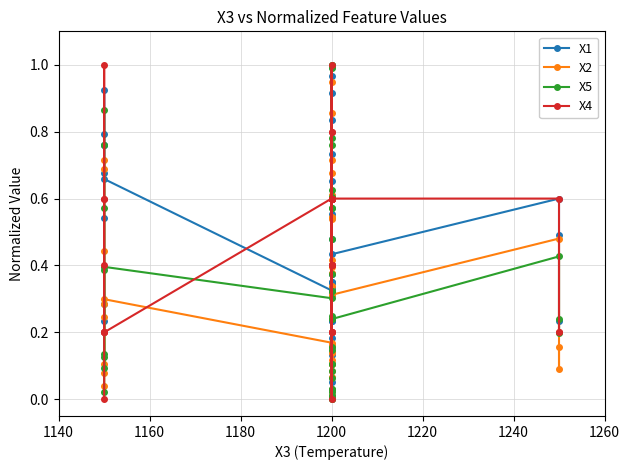

In X5, how many points are higher than both neighbors (excluding endpoints)?

13